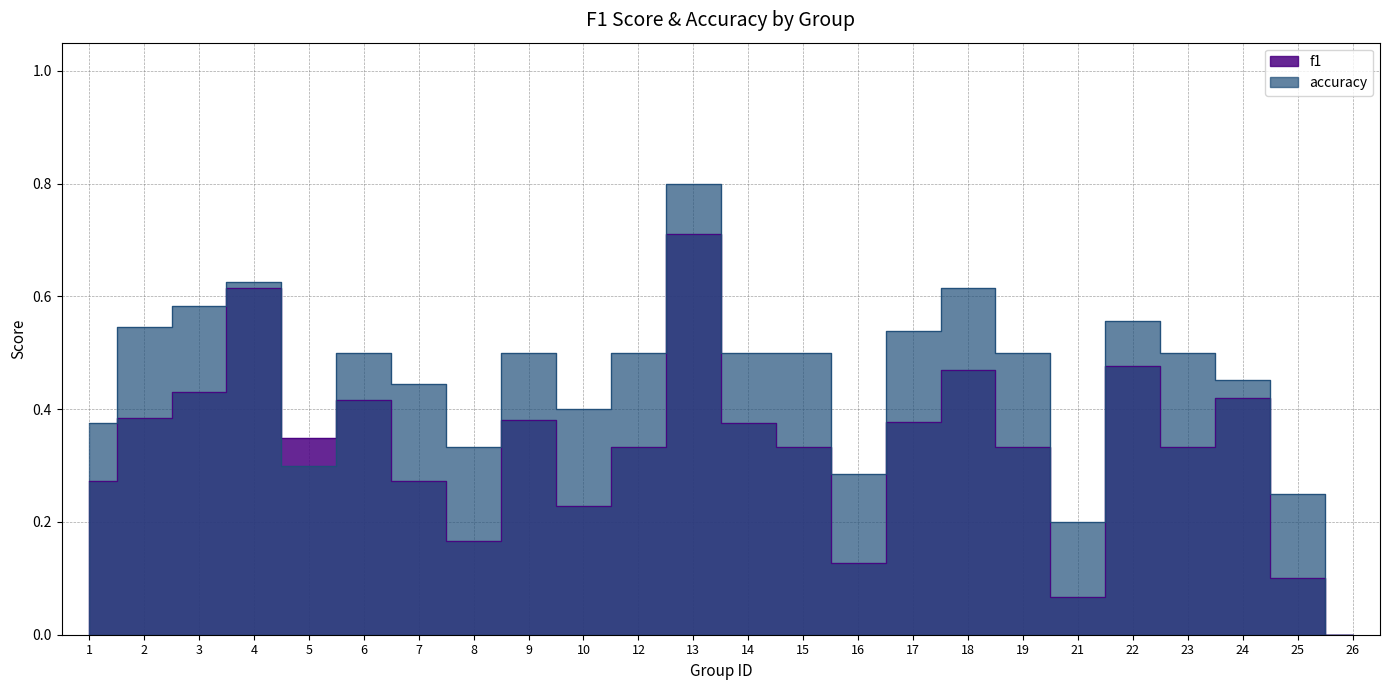

What is the difference between the f1 values at 26 and 4?

0.6